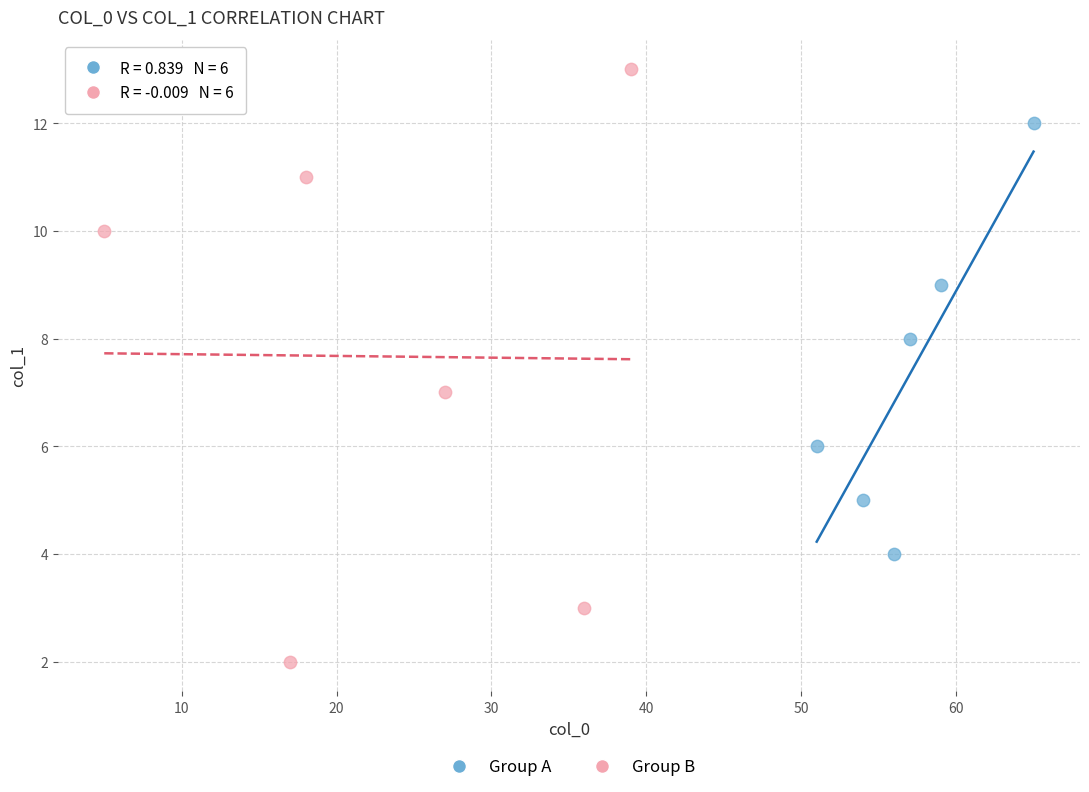

Which series reaches the maximum Y coordinate?

Group B